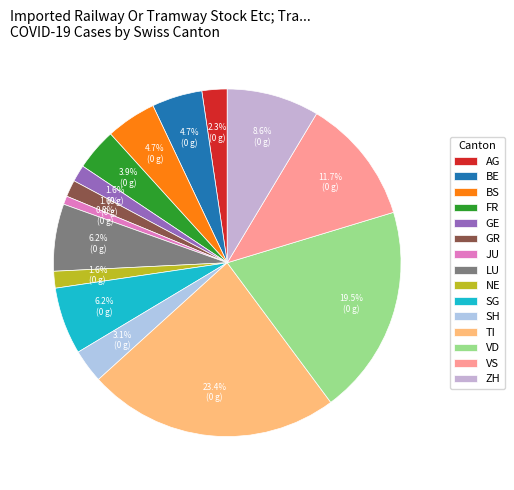

The SH slice represents 3% of the pie. True or false?

True